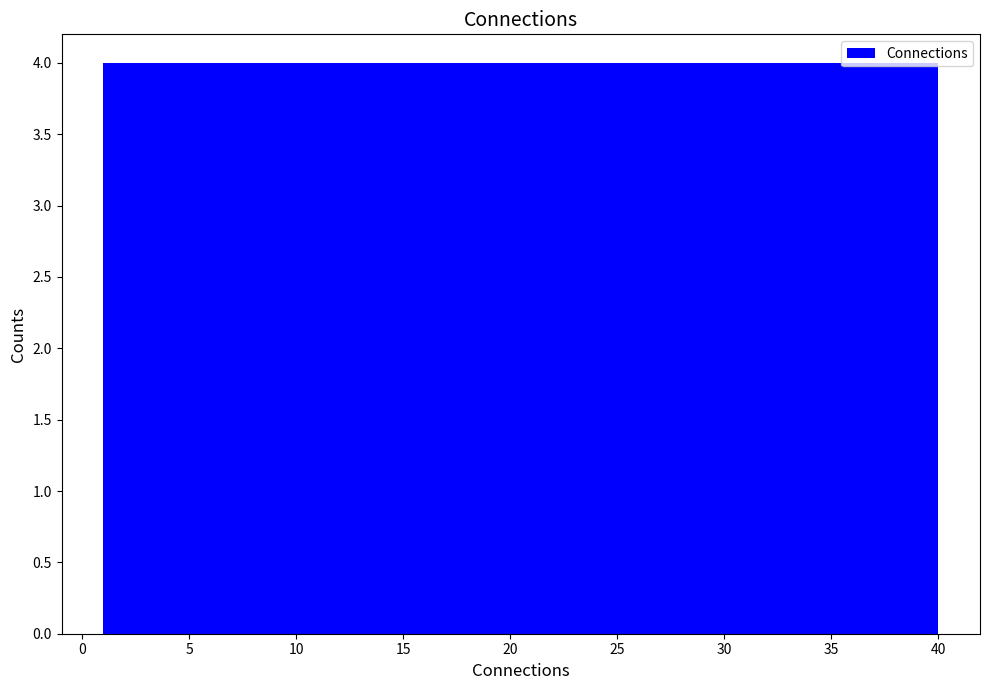

Reading left to right, transcribe this chart: for each bar, give the range it covers on the x-axis and its height. Neither the bar edges nor the heights are printed on the chart, so give them approximately, as read against the axes.

1.0 to 4.9: 4
4.9 to 8.8: 4
8.8 to 12.7: 4
12.7 to 16.6: 4
16.6 to 20.5: 4
20.5 to 24.4: 4
24.4 to 28.3: 4
28.3 to 32.2: 4
32.2 to 36.1: 4
36.1 to 40.0: 4